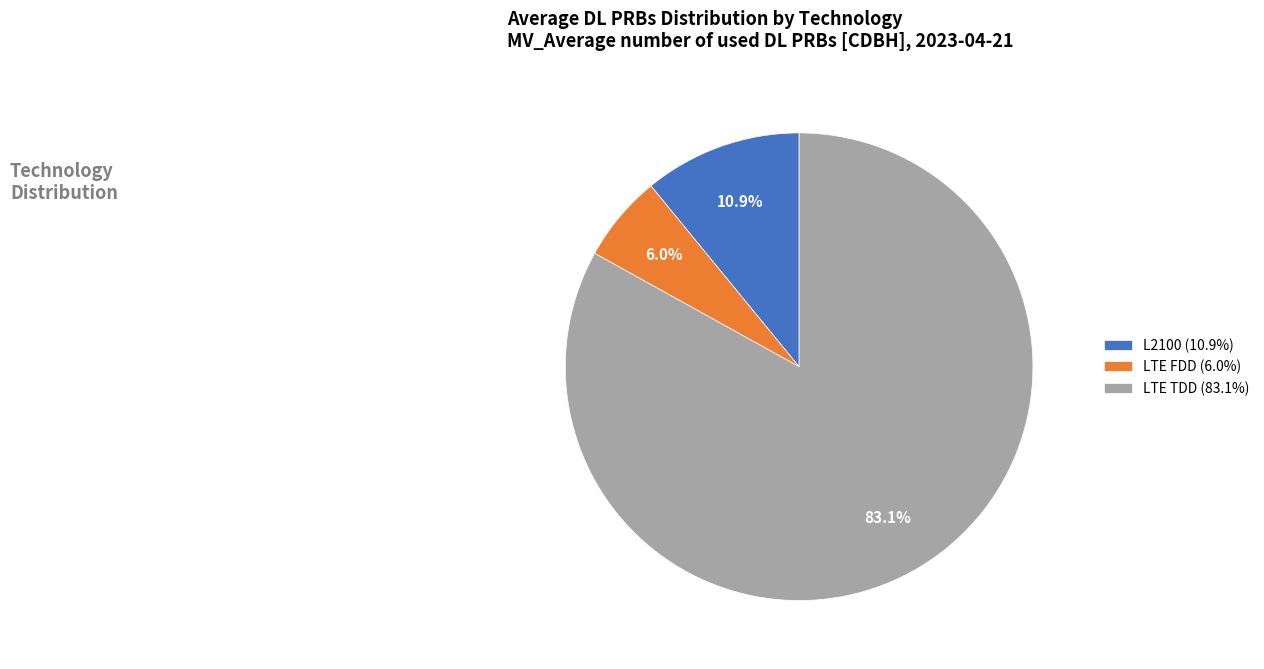

What percentage do LTE FDD (6.0%) and LTE TDD (83.1%) together represent?

89.1%